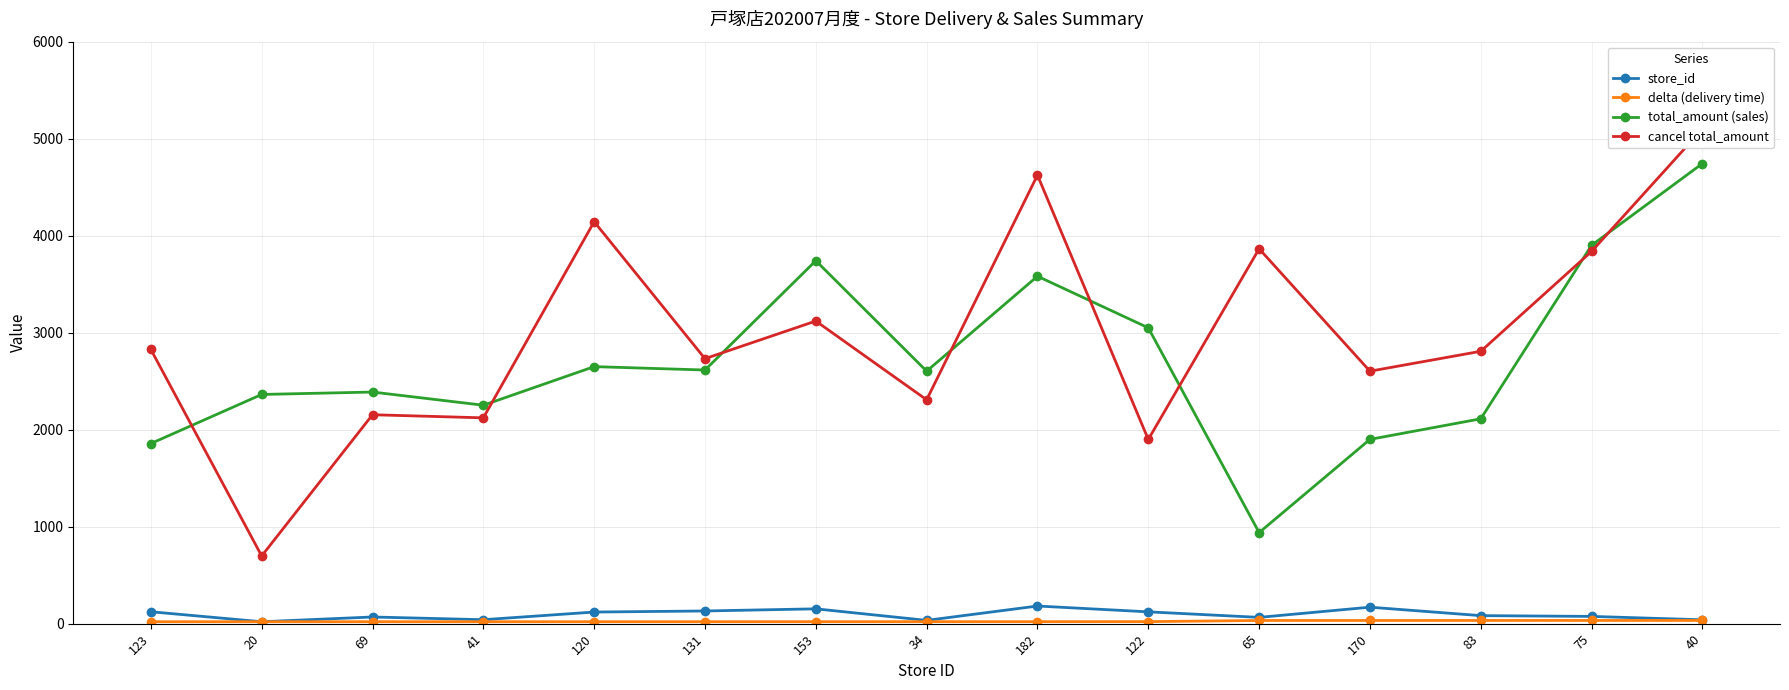

Which label corresponds to the largest value in the chart?

40